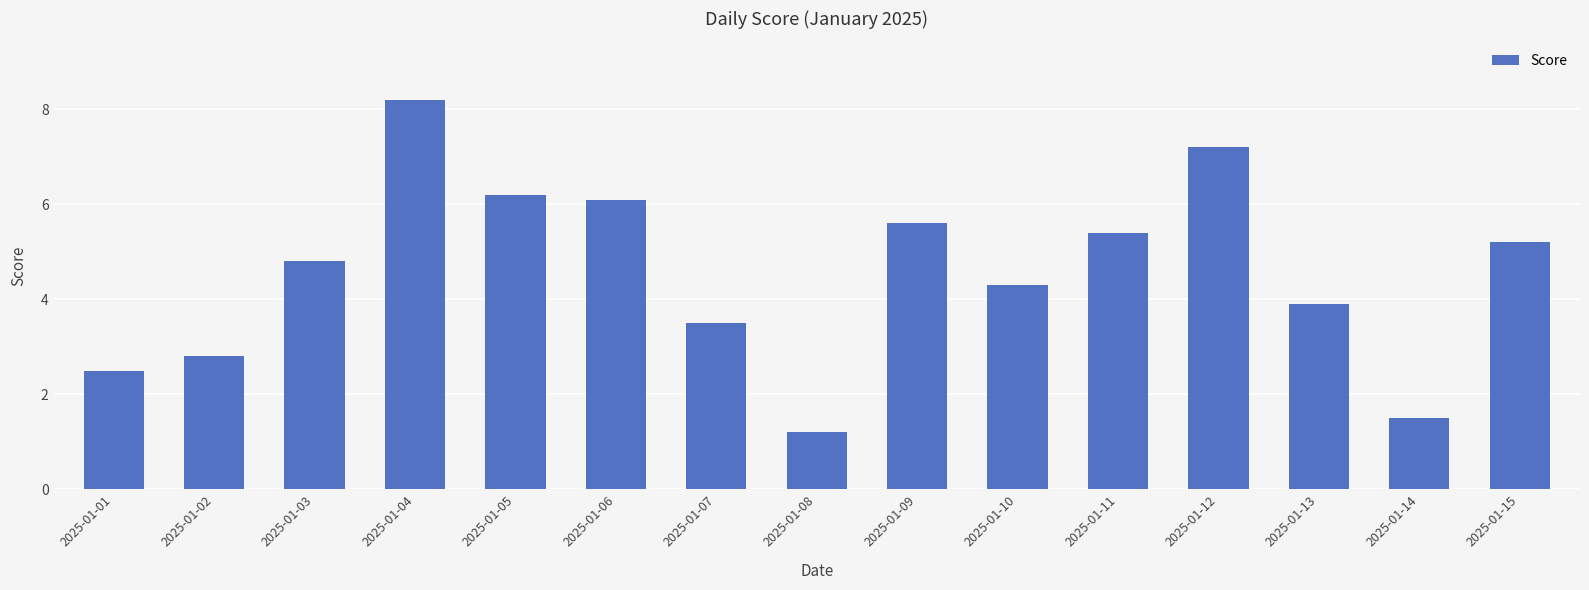

What is the approximate value at 2025-01-01?

2.5